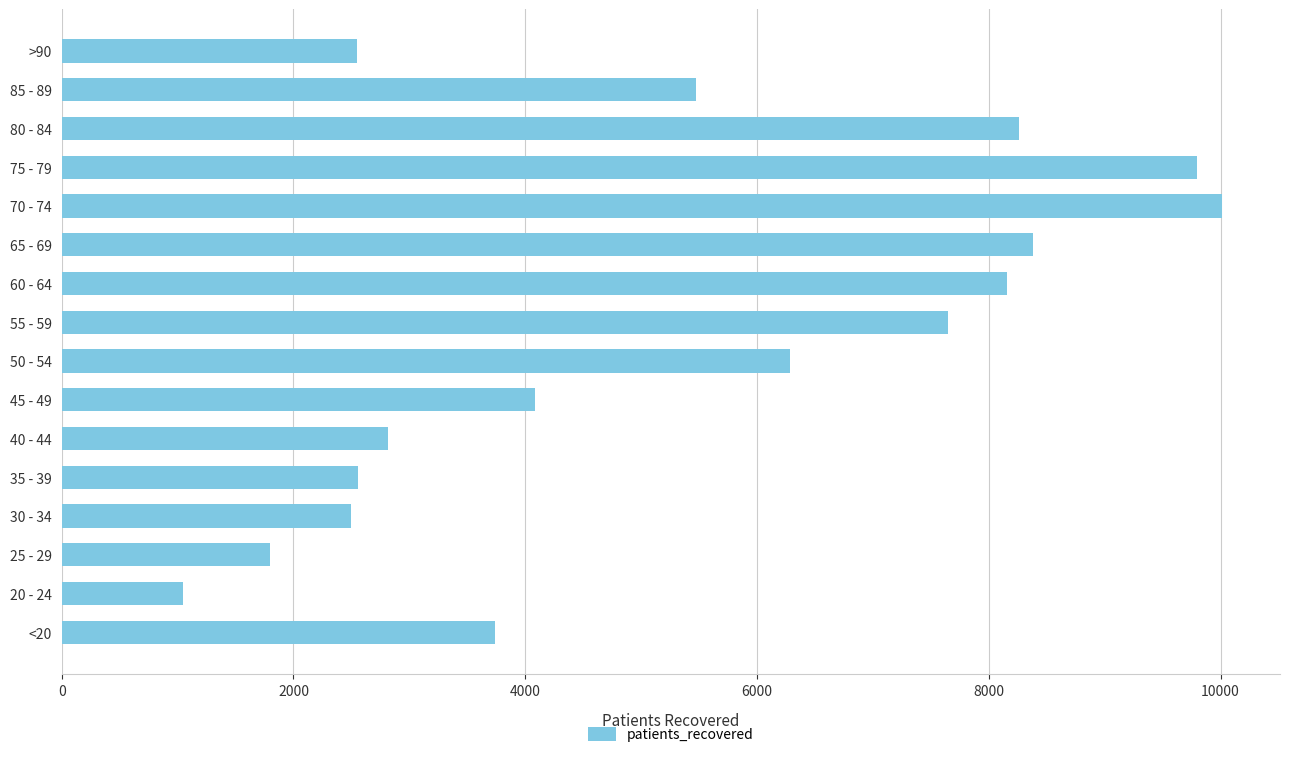

Which label corresponds to the largest value in the chart?

70 - 74